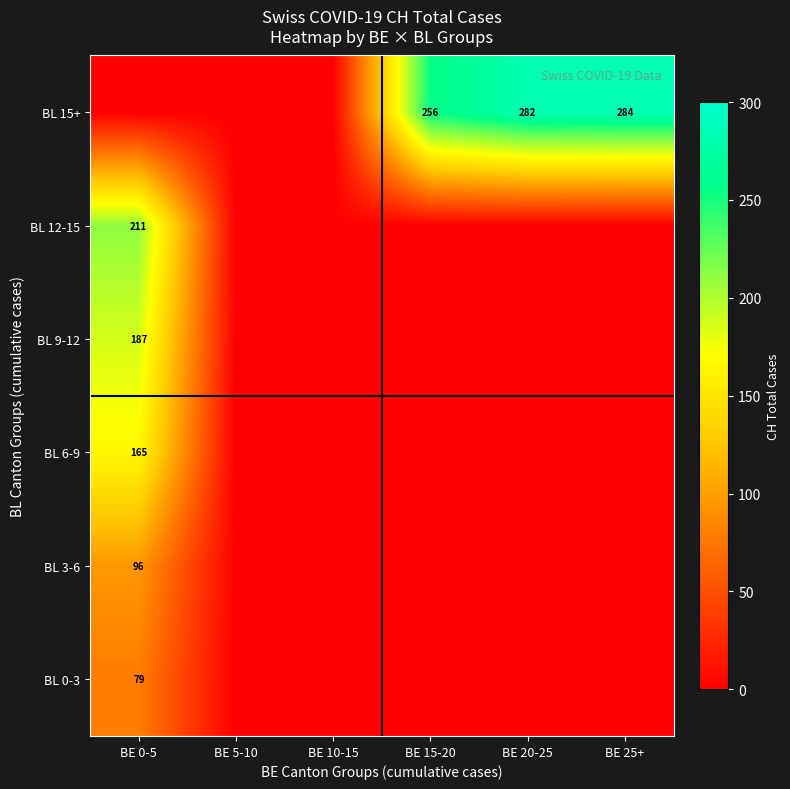

The BL 12-15 series shows 360 at BE 0-5. True or false?

False